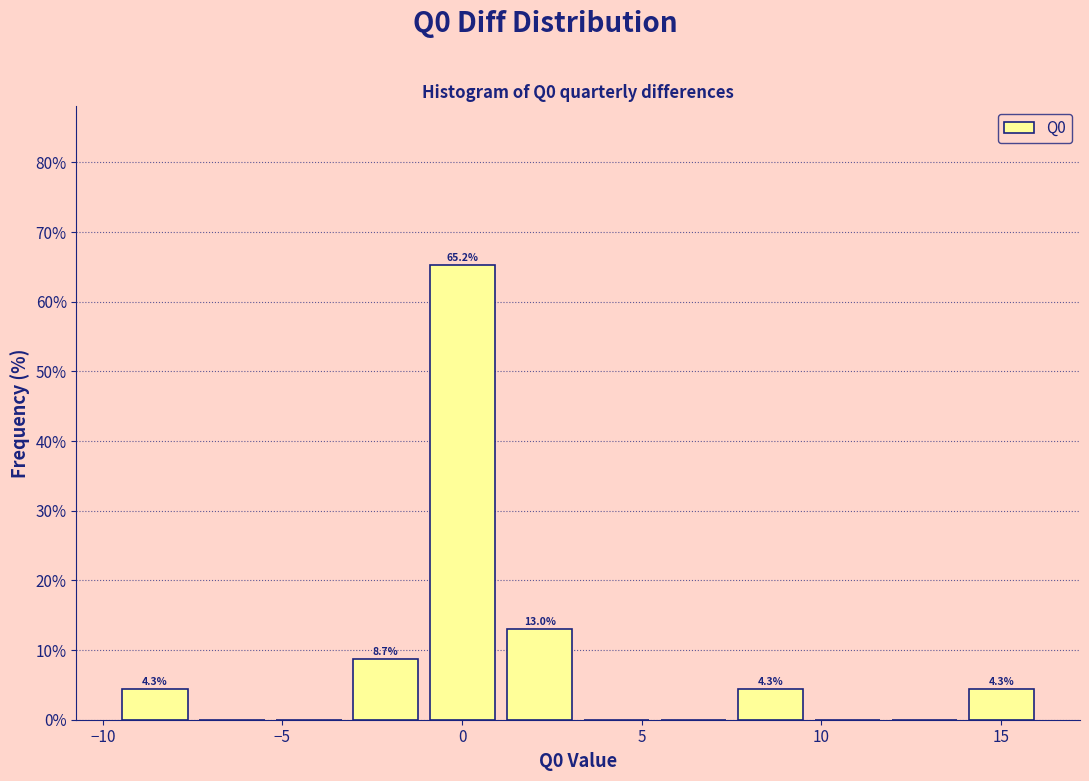

Over which range of the x-axis is the bar tallest?

-1.0 to 1.0